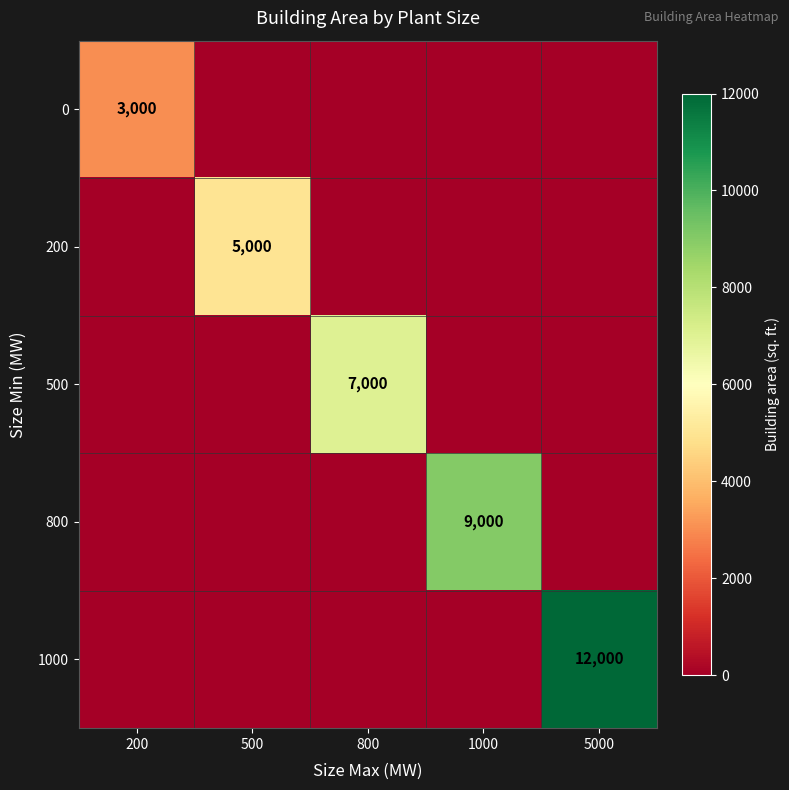

What is the total value across all series at 800?

7000